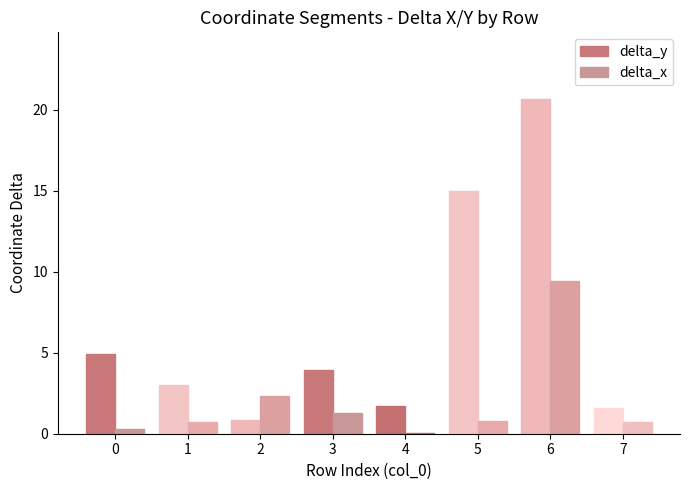

Which category has the highest value across all series?

6